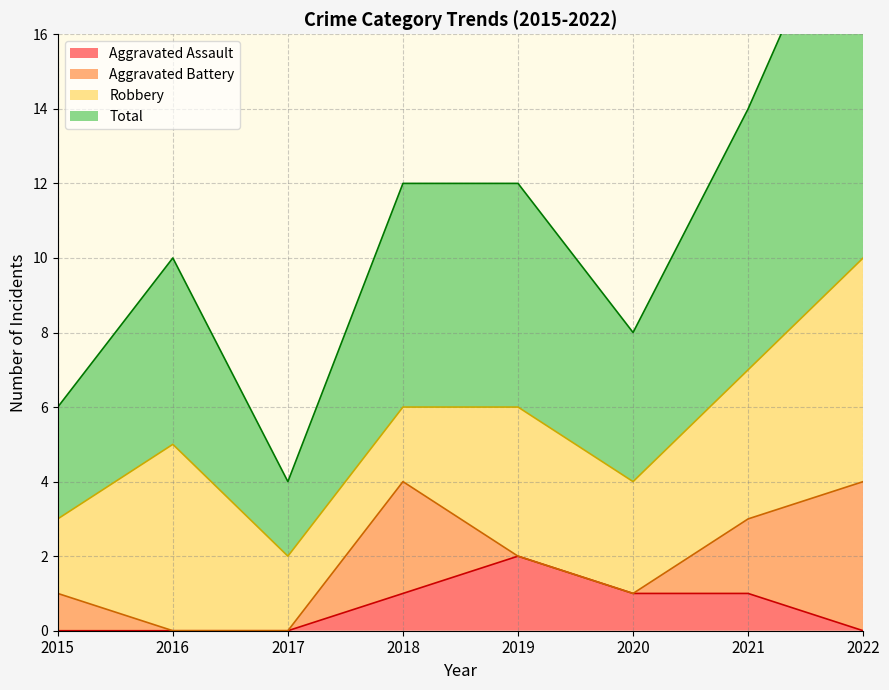

True or false: Aggravated Assault and Total intersect in this chart.

False